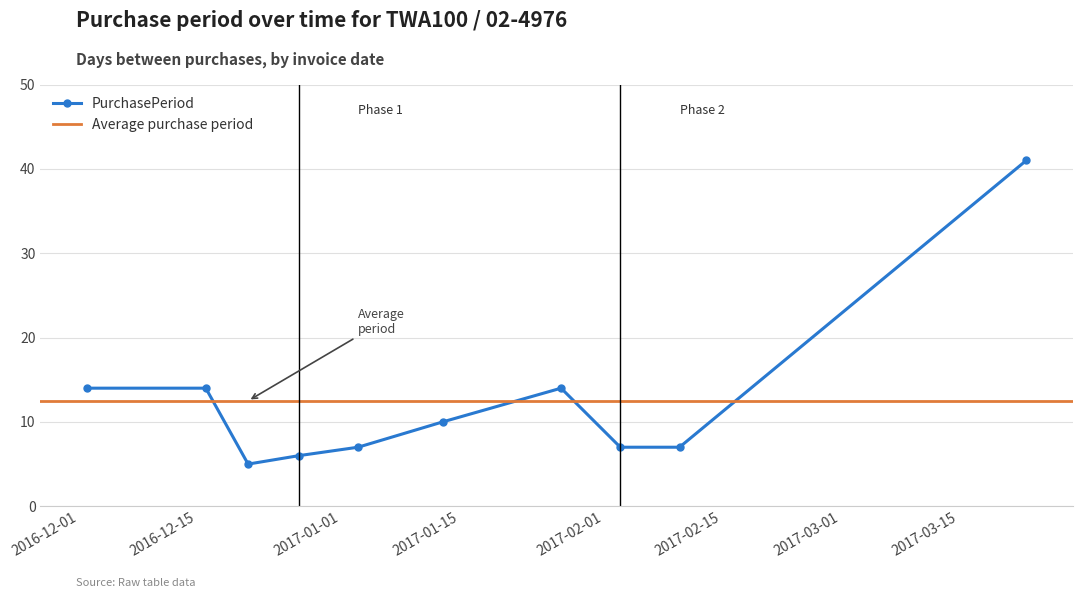

What is the difference between the values at 2016-12-21 and 2016-12-02?

9